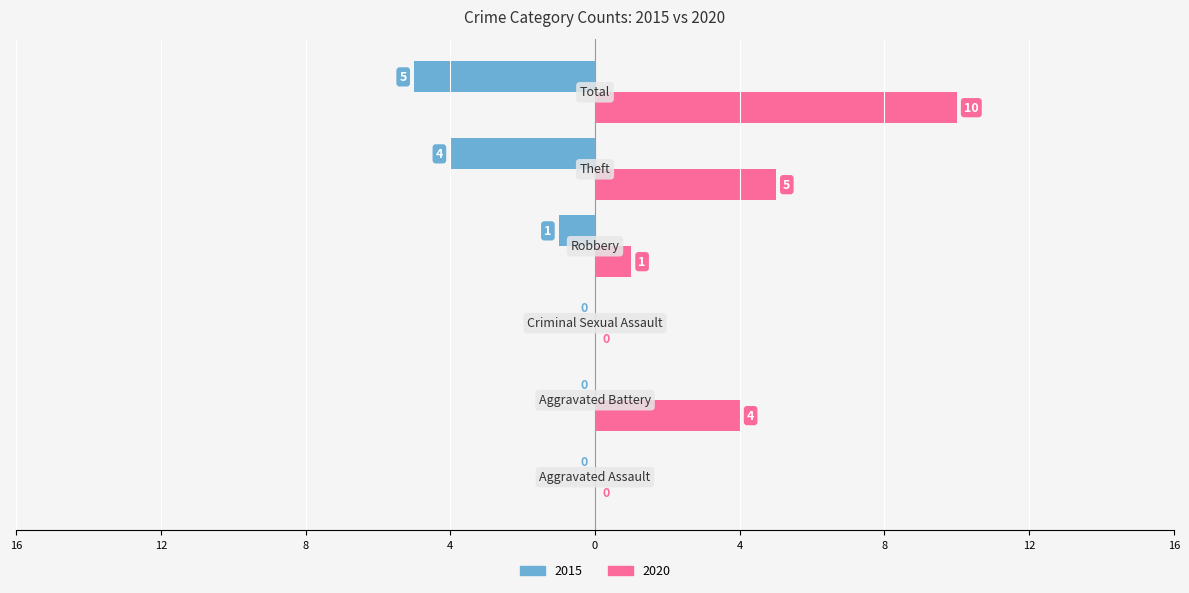

What are all the series names shown in the legend?

2015, 2020